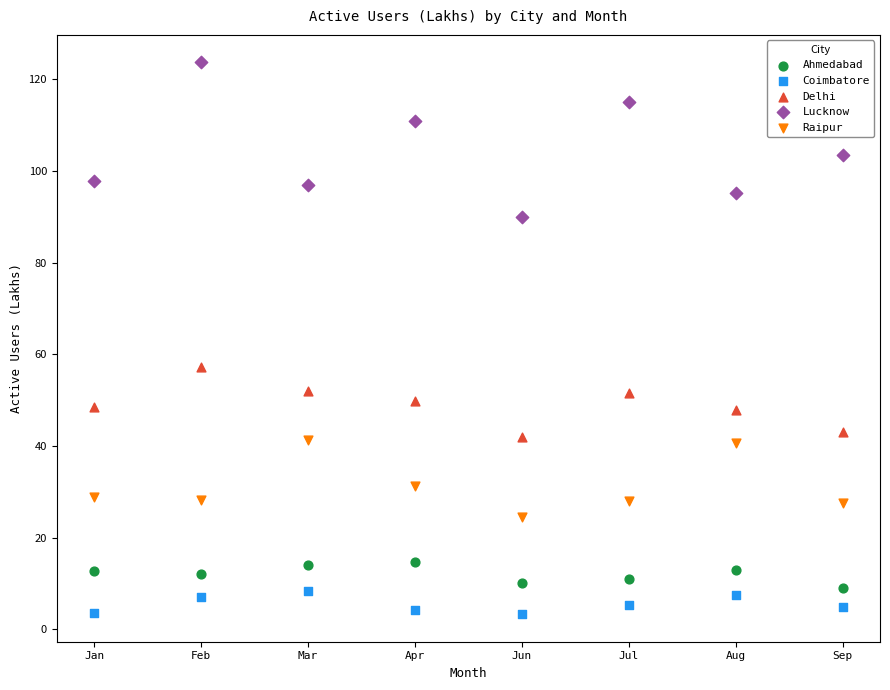

Which series reaches the minimum Y coordinate?

Coimbatore